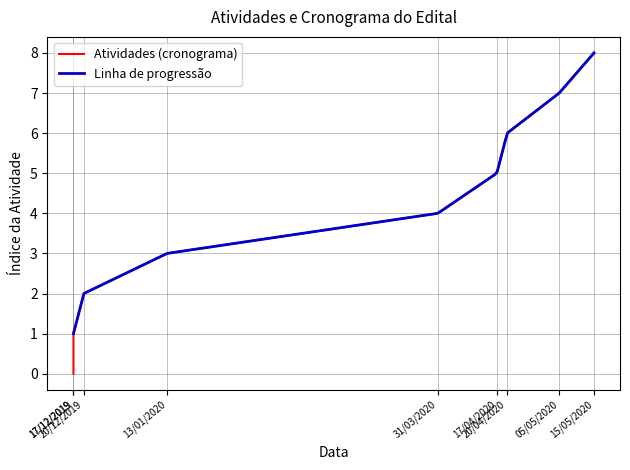

Which label corresponds to the smallest value in the chart?

17/12/2019